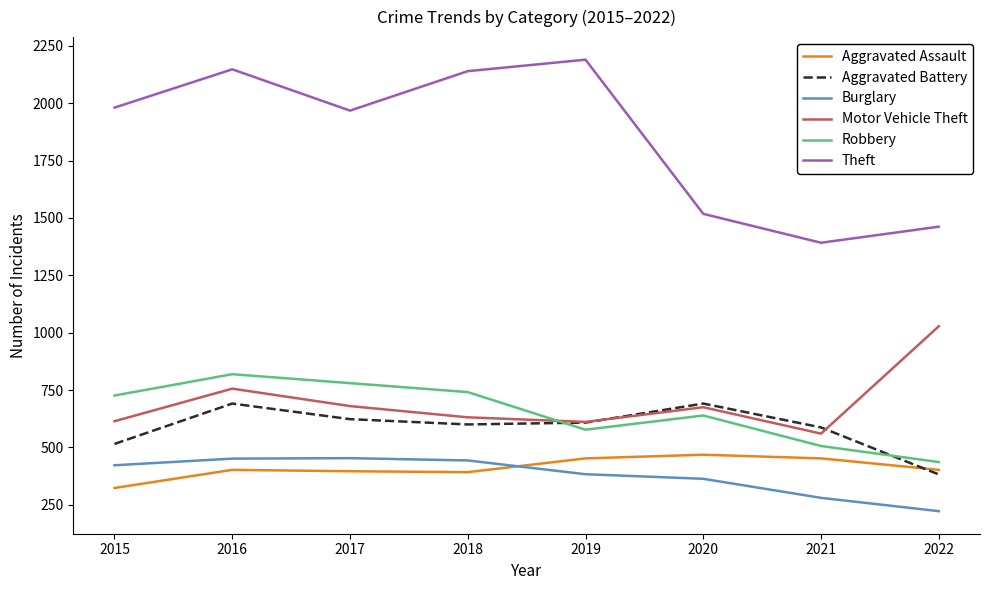

What is the average value of the Aggravated Battery series?

587